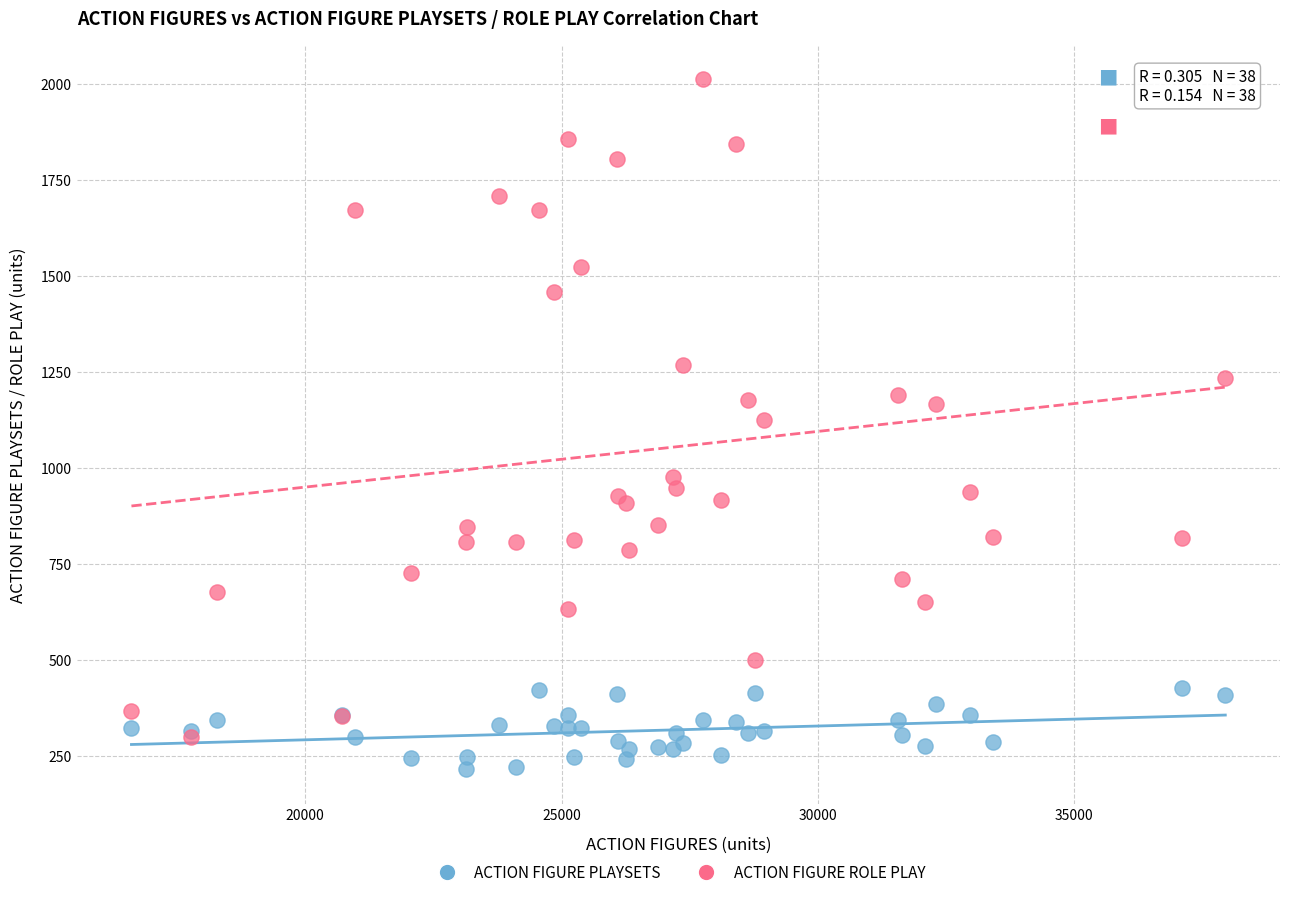

Which series contains the highest Y value?

ACTION FIGURE ROLE PLAY